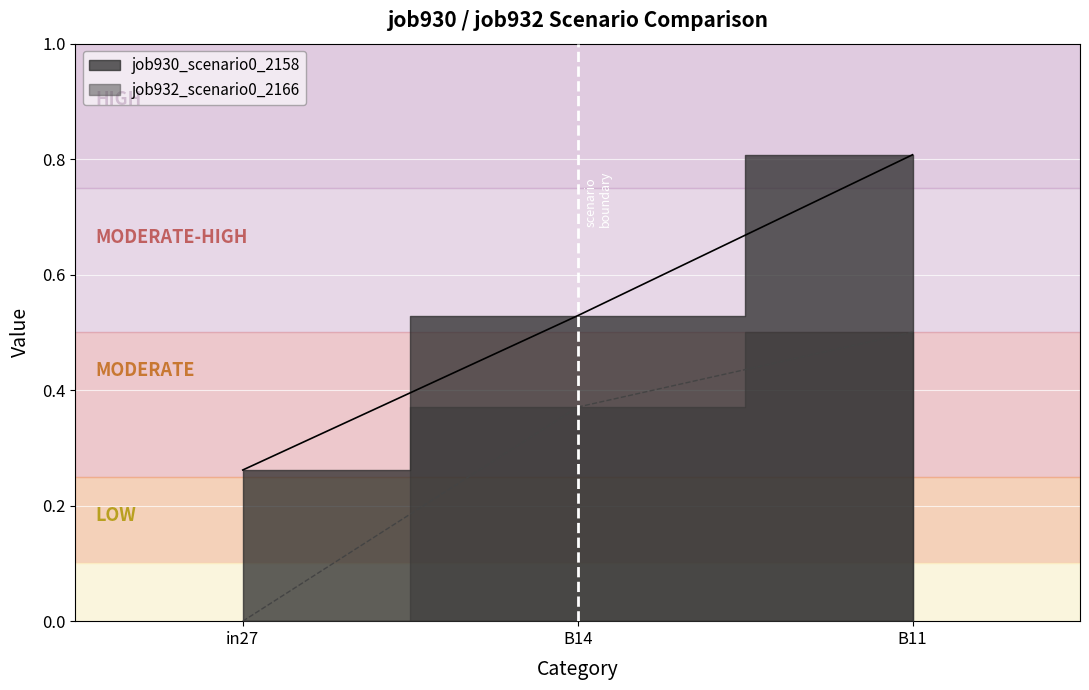

Is the value of job932_scenario0_2166 at in27 greater than the value of job930_scenario0_2158 at B14?

No